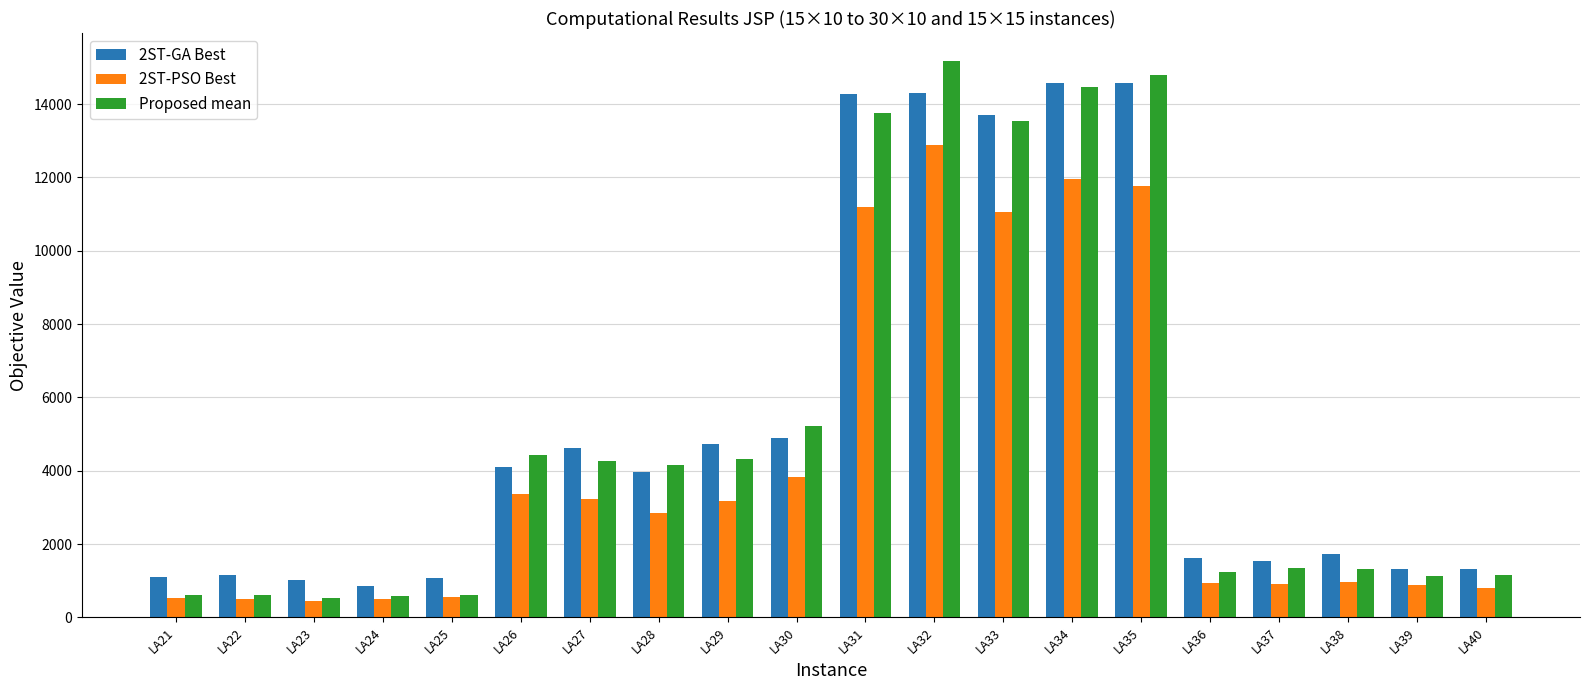

What is the spread (max minus min) of values at LA34?

2619.3